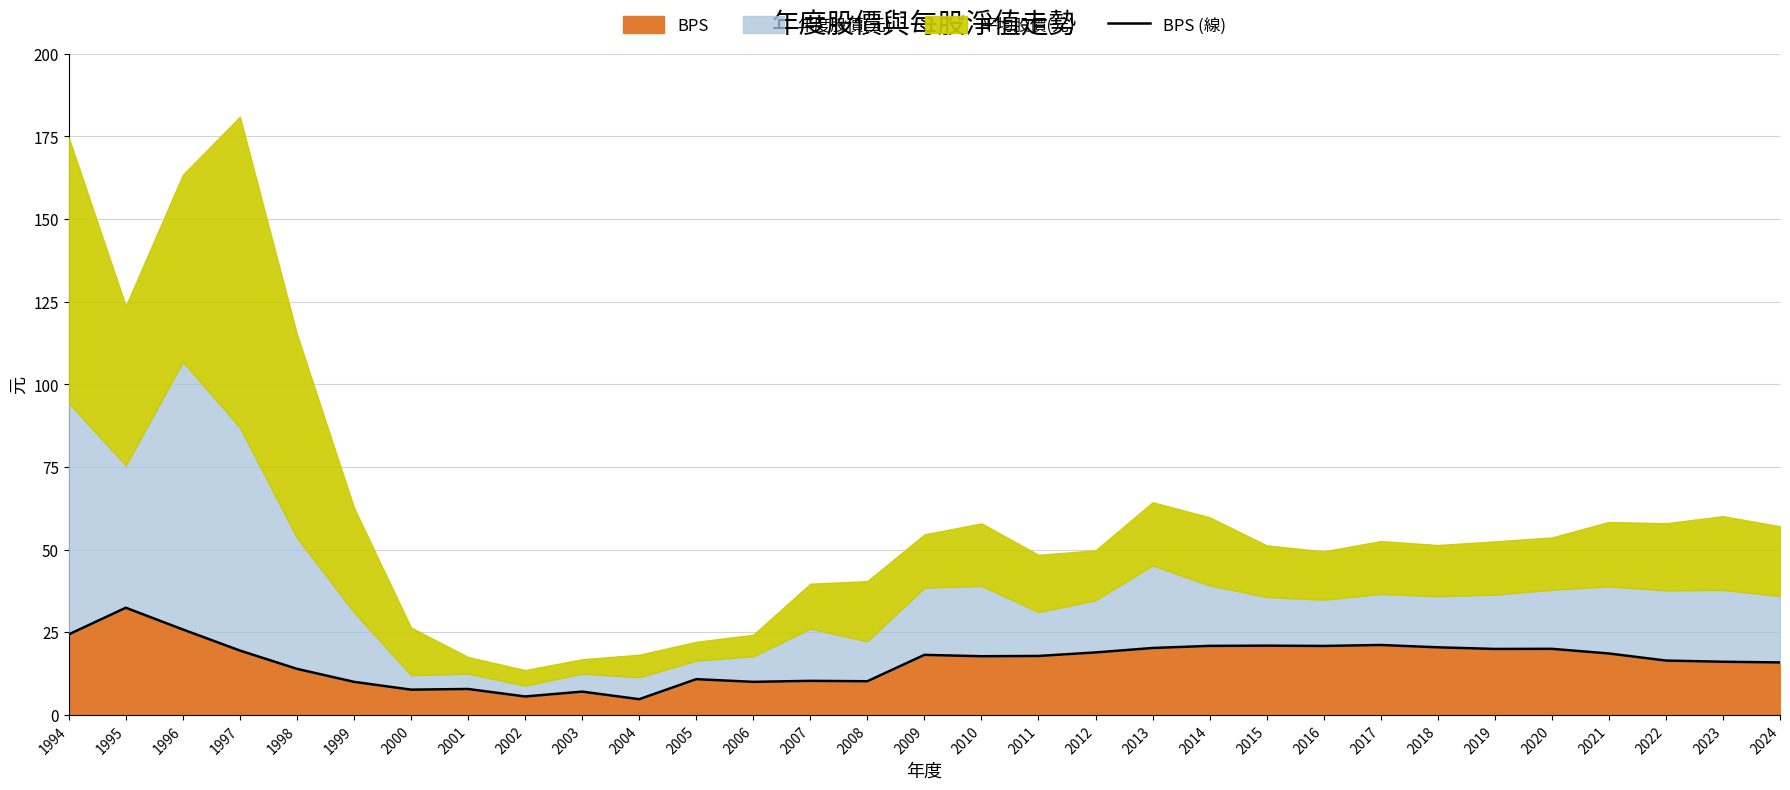

Between 2021 and 2001, which is larger?

2021